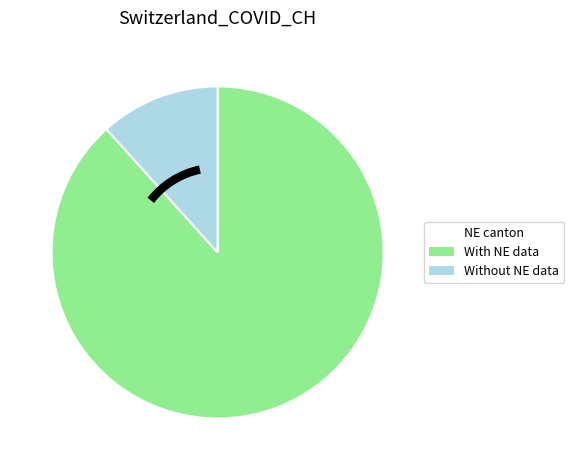

Does any single category account for the majority?

Yes